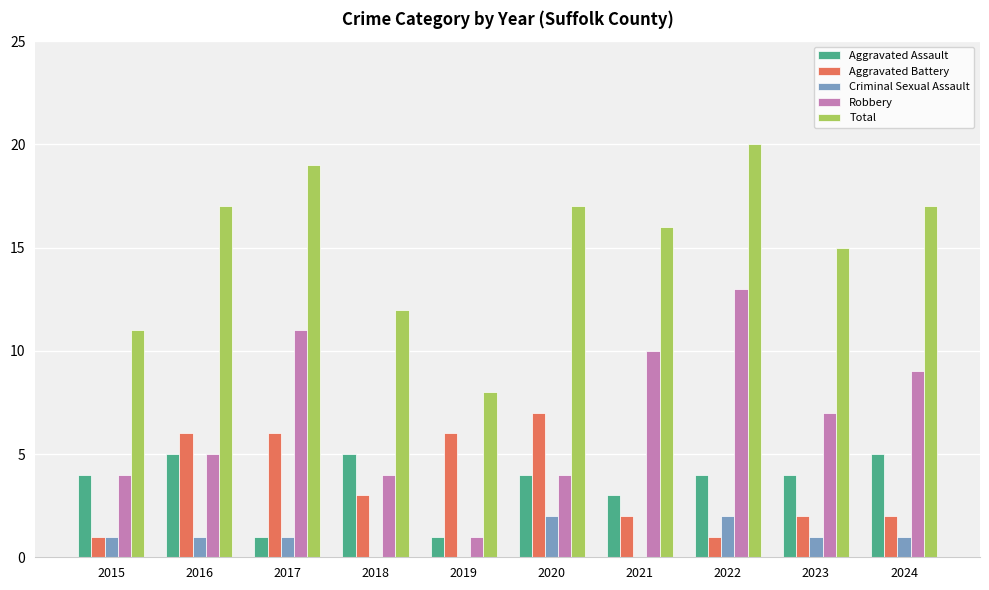

How many Aggravated Assault values are between 3 and 5?

8